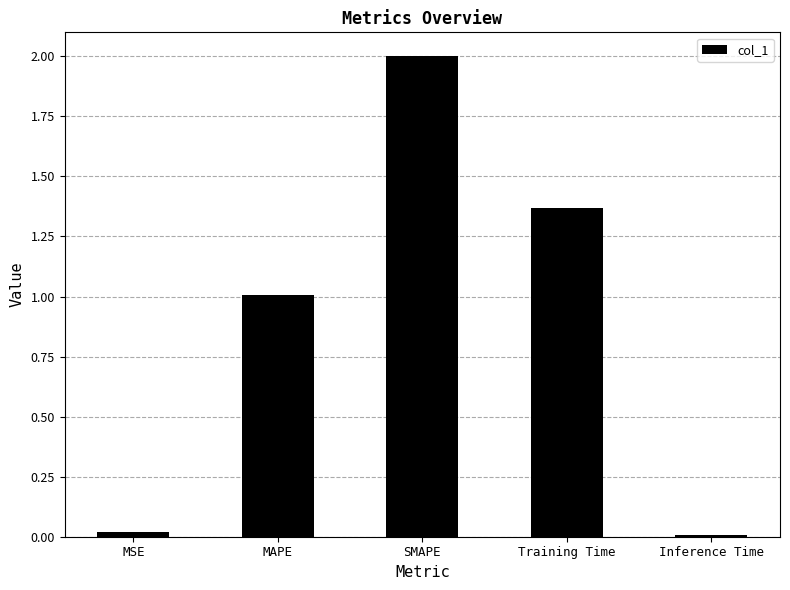

At which label does the data first exceed 1?

MAPE